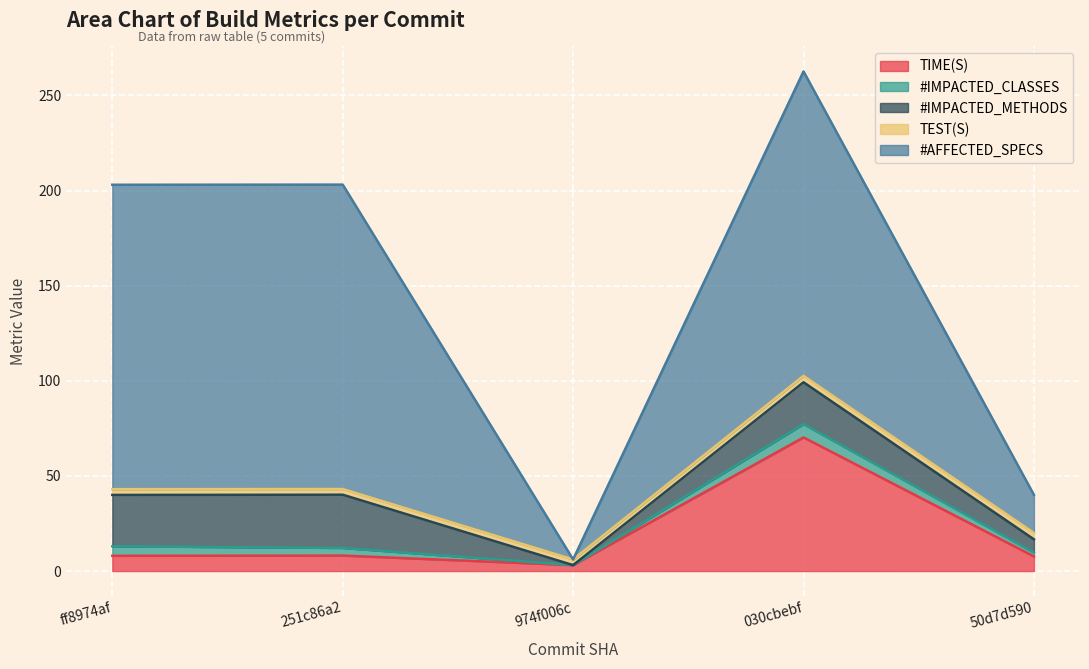

True or false: TIME(S) and TEST(S) intersect in this chart.

False